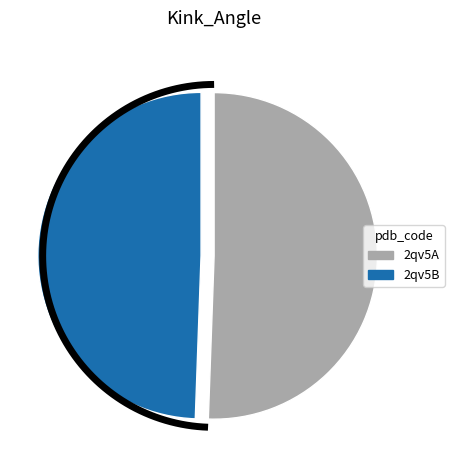

What is the largest slice in the pie chart?

2qv5A